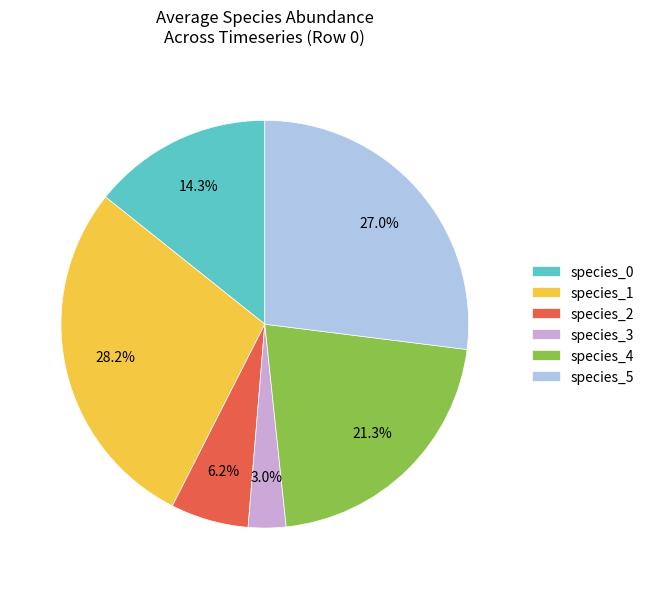

The species_0 slice represents 7% of the pie. True or false?

False